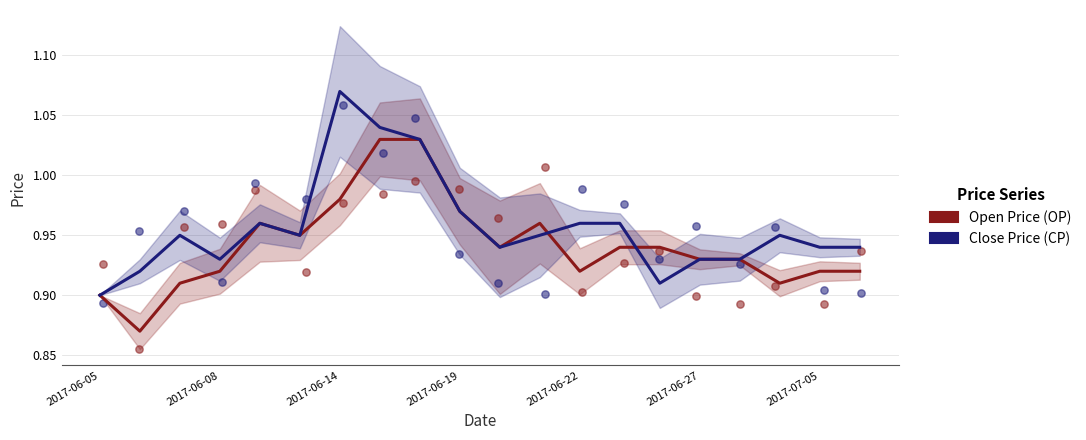

Which series contains the highest Y value?

Close Price (CP)